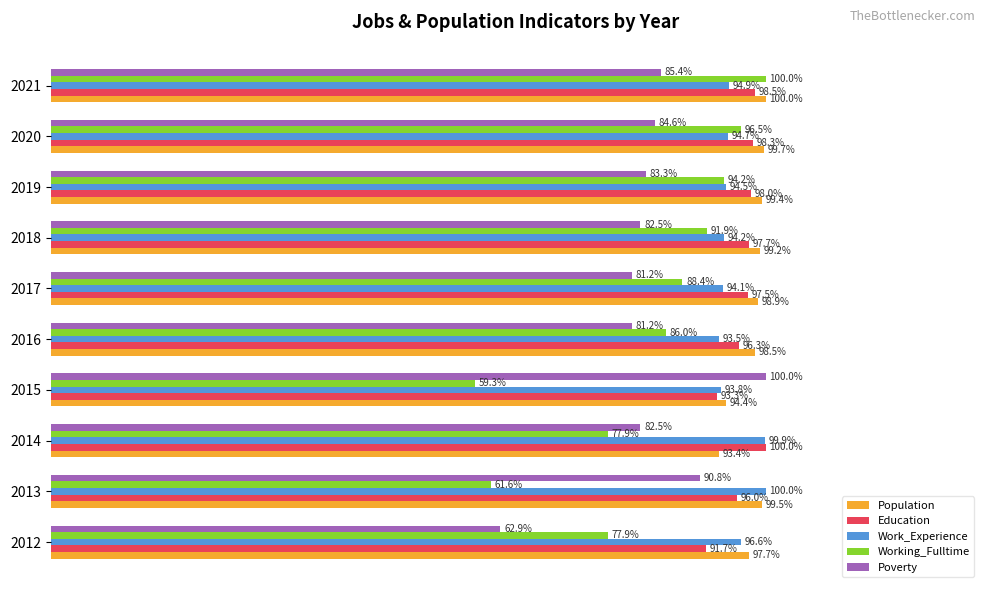

Which series has the largest total across all categories?

Population